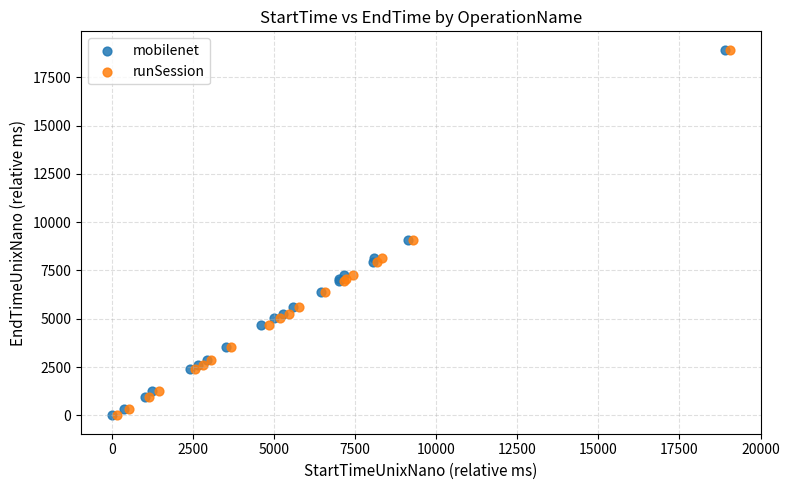

Which series has the widest spread of Y values?

mobilenet